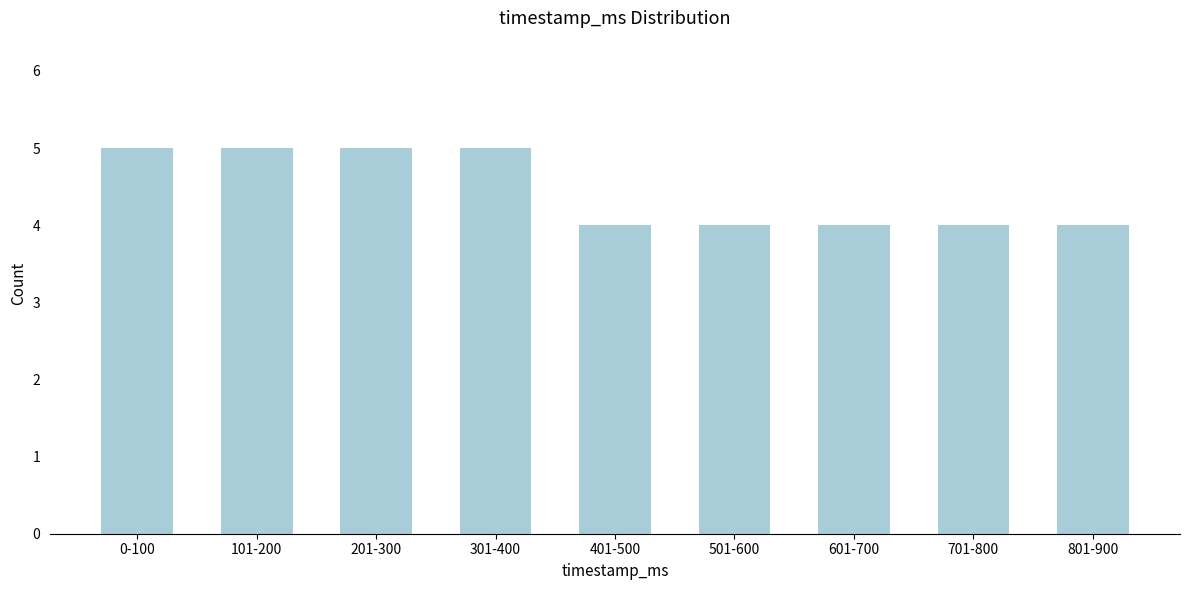

Reading left to right, what are all the values shown in this chart?

0-100=5	101-200=5	201-300=5	301-400=5	401-500=4	501-600=4	601-700=4	701-800=4	801-900=4